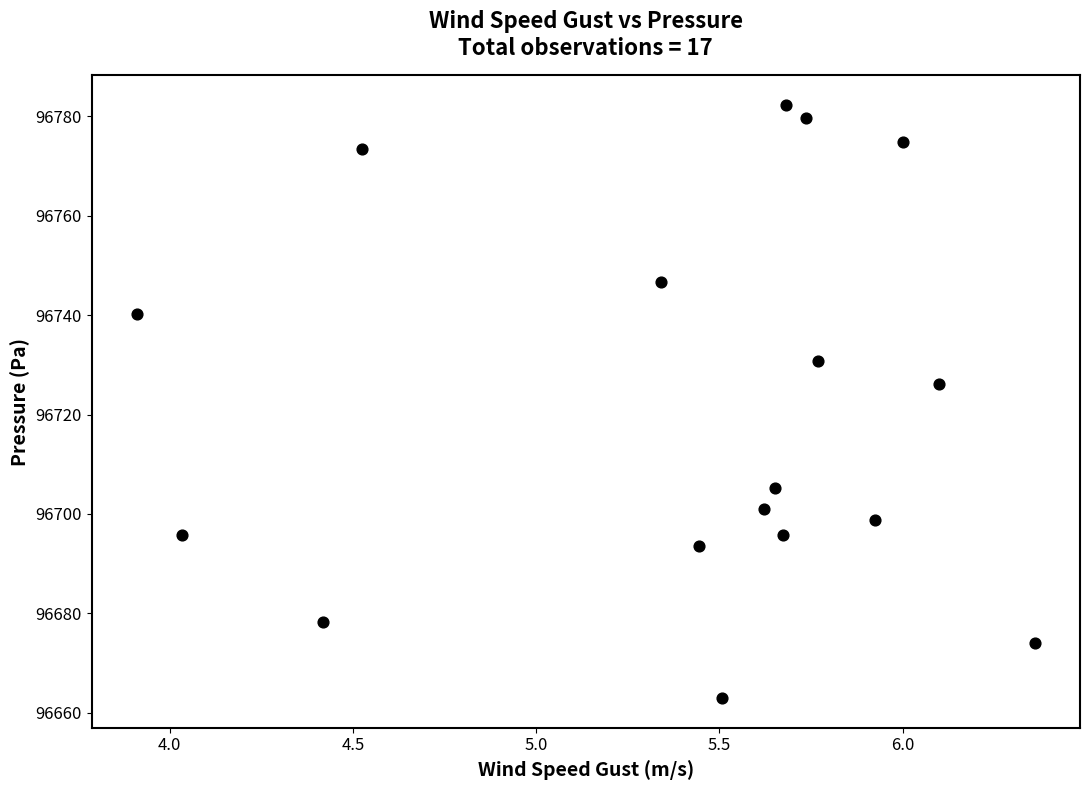

What Y value in the scatter plot is closest to 96722?

96726.2